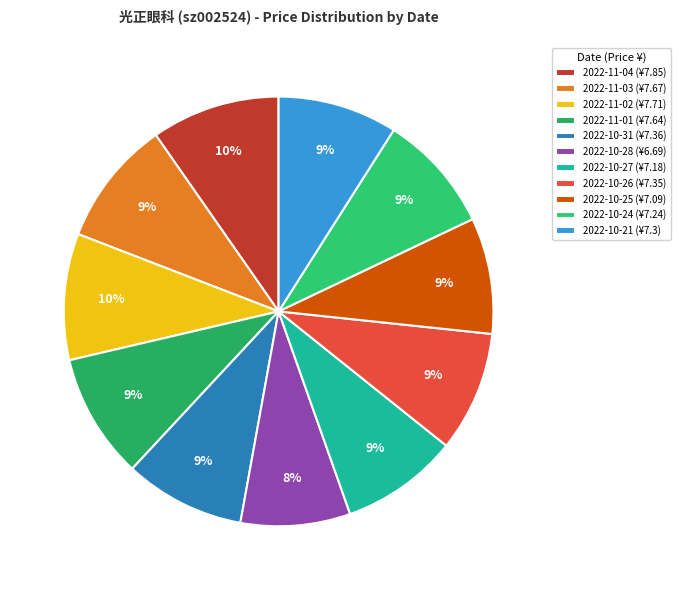

True or false: 2022-11-04 accounts for 10% of the total.

True